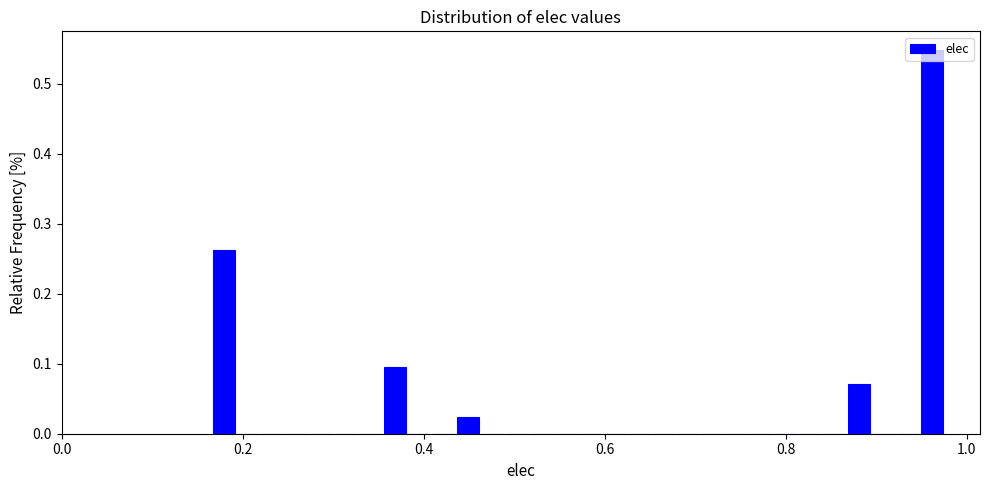

Around what value on the x-axis is the tallest bar? Give the approximate position of its centre, as read against the axis.

0.96